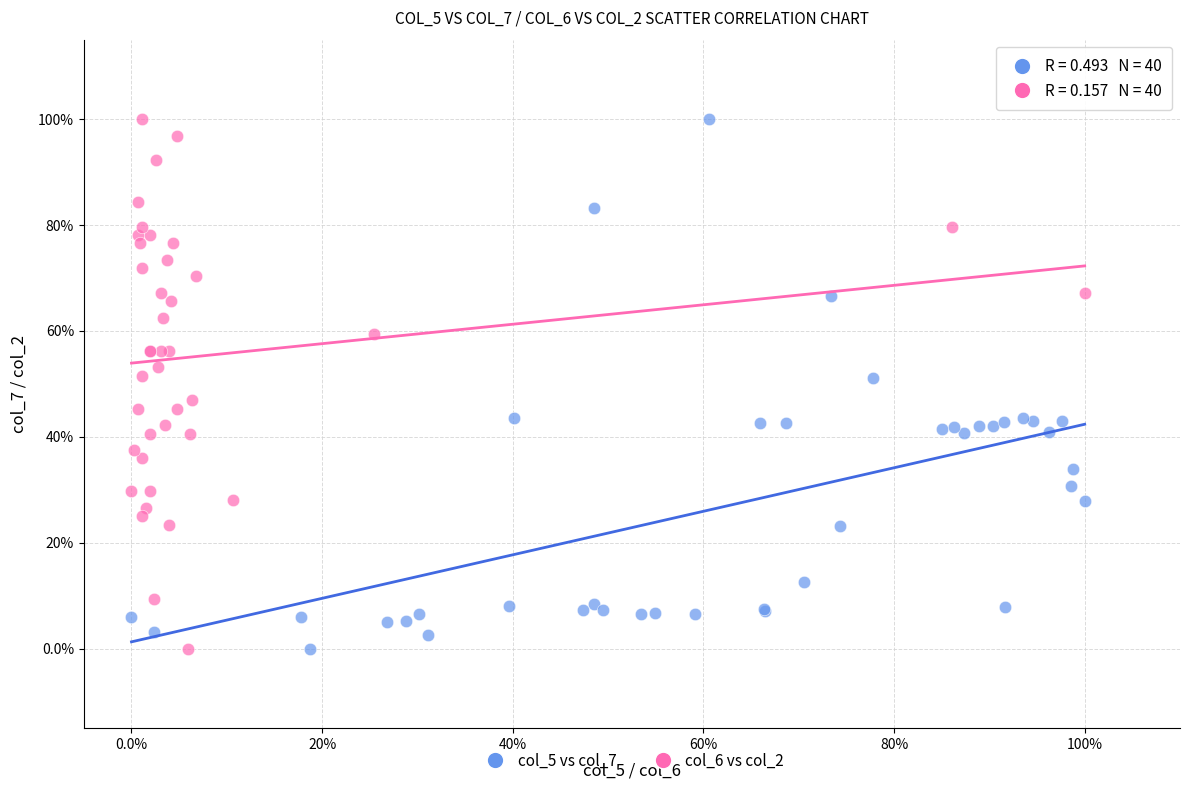

What are all the series names shown in the legend?

col_5 vs col_7, col_6 vs col_2